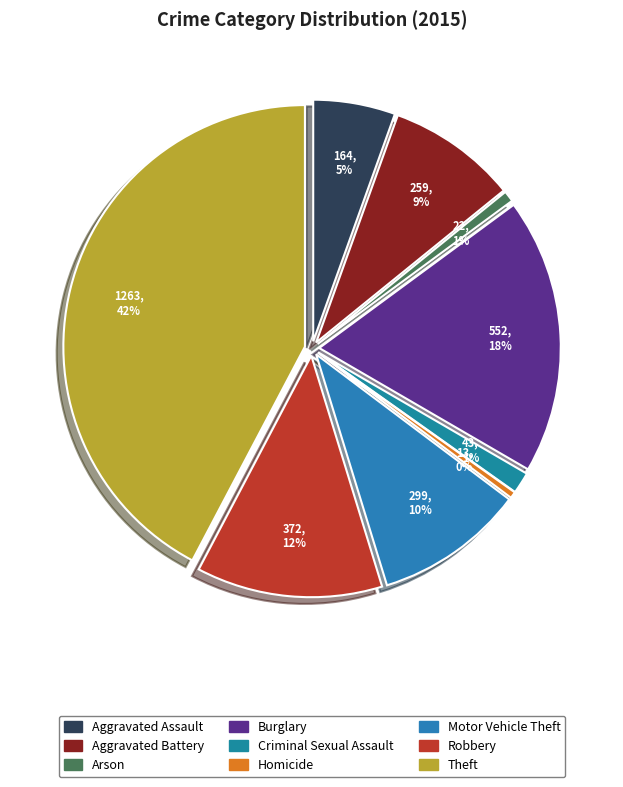

Rank the categories by value from lowest to highest.

Homicide, Arson, Criminal Sexual Assault, Aggravated Assault, Aggravated Battery, Motor Vehicle Theft, Robbery, Burglary, Theft